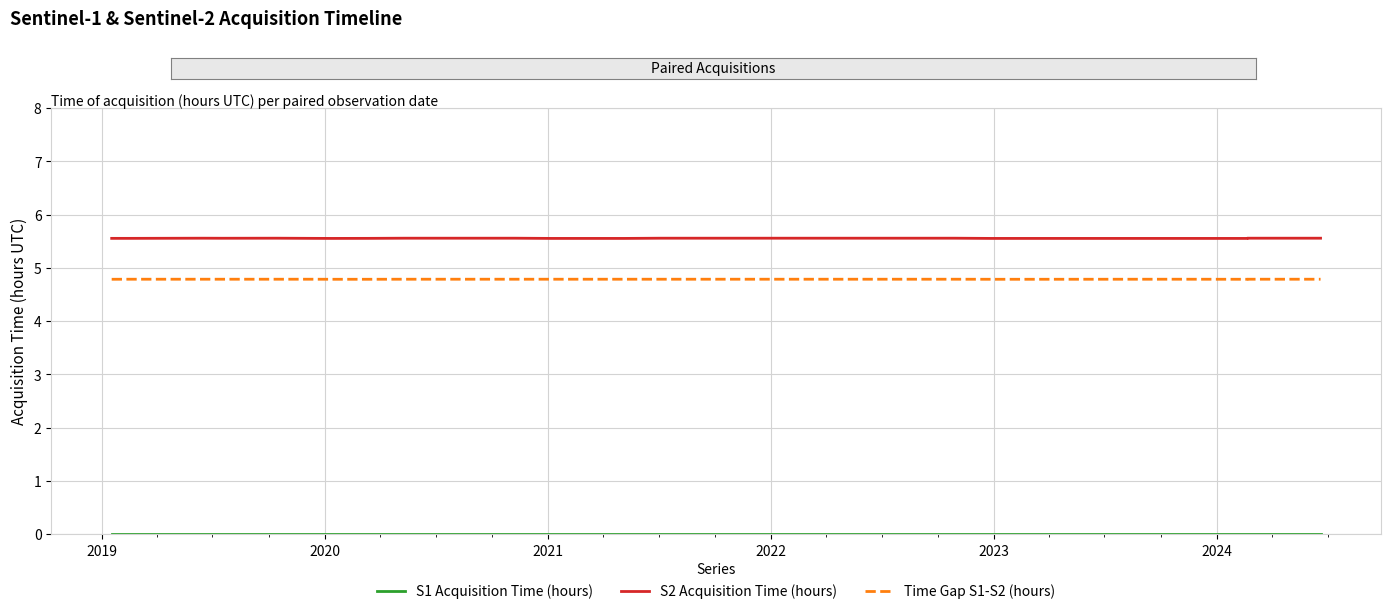

Is this an area chart (filled region under the line)?

No